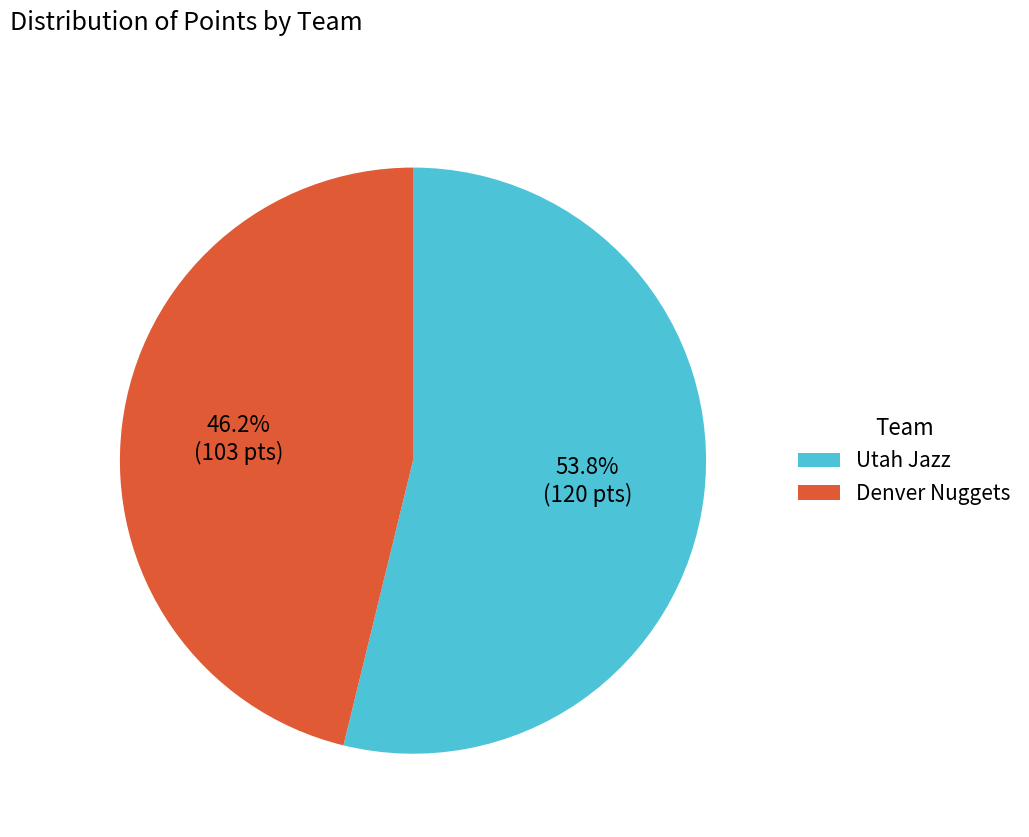

Which slice is the largest?

Utah Jazz